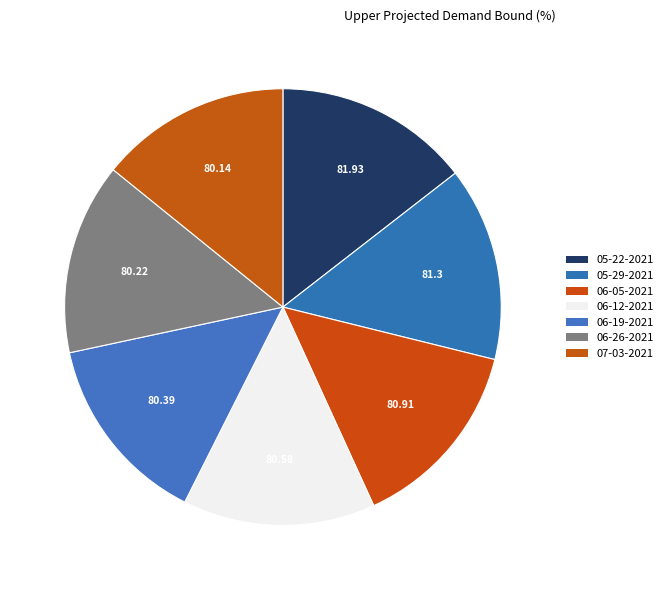

Count the number of slices in the pie.

7